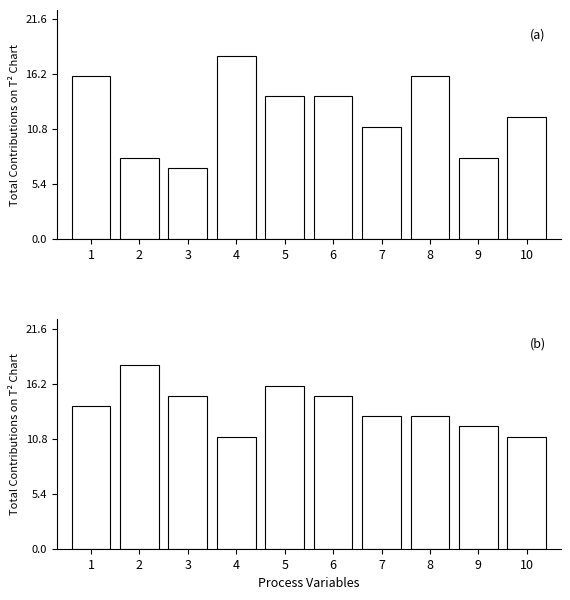

Which has a higher value, 5 or 9?

5